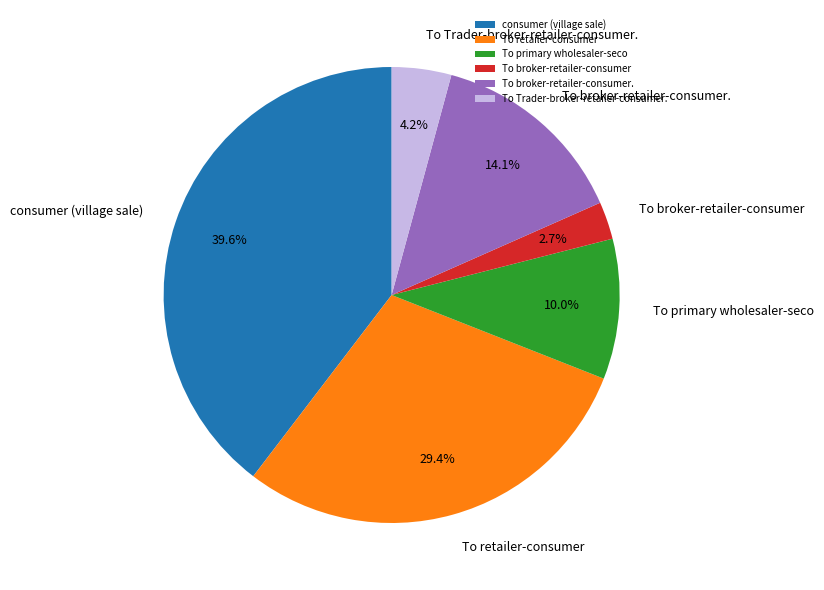

What portion of the pie excludes To broker-retailer-consumer?

97.3%